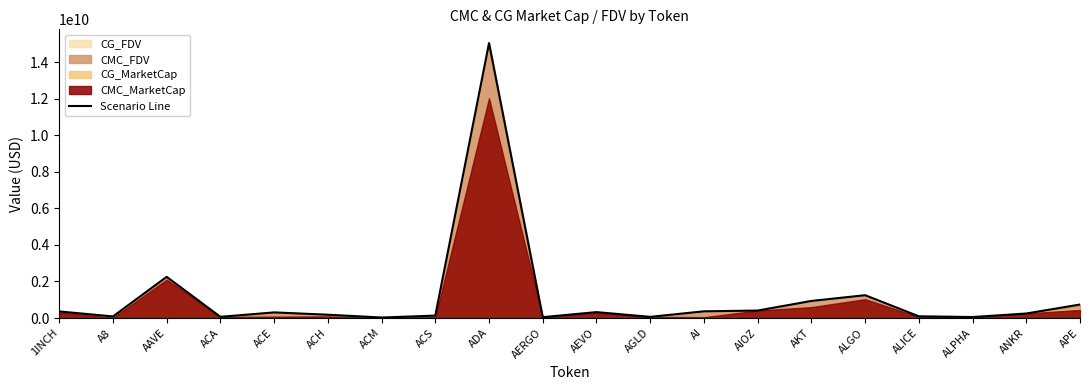

How many interior local peaks (higher than both neighbors) does the data have?

5